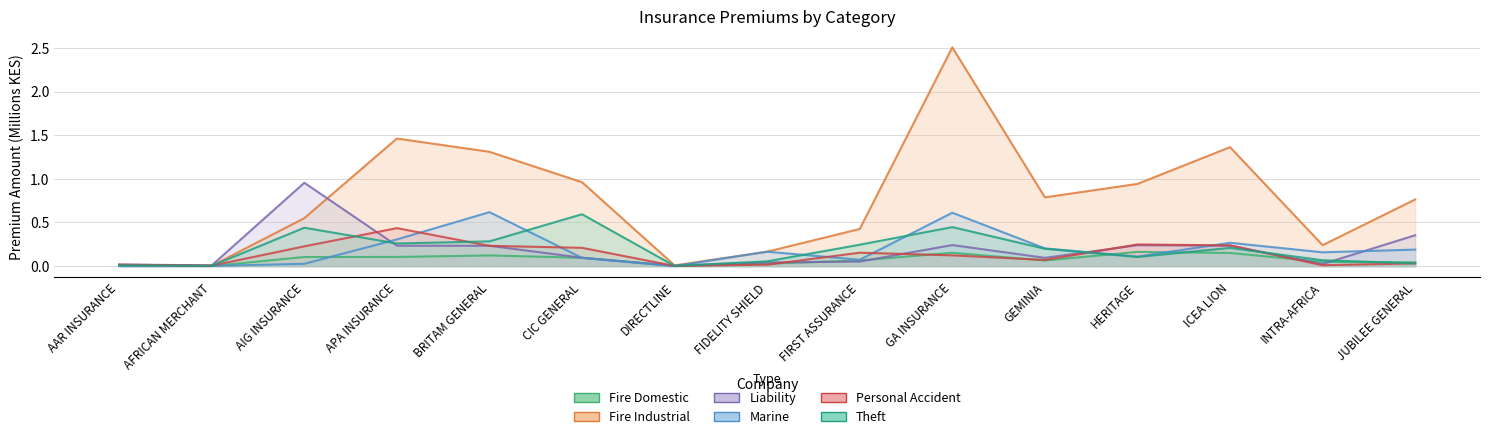

Count the number of categories in the chart.

15